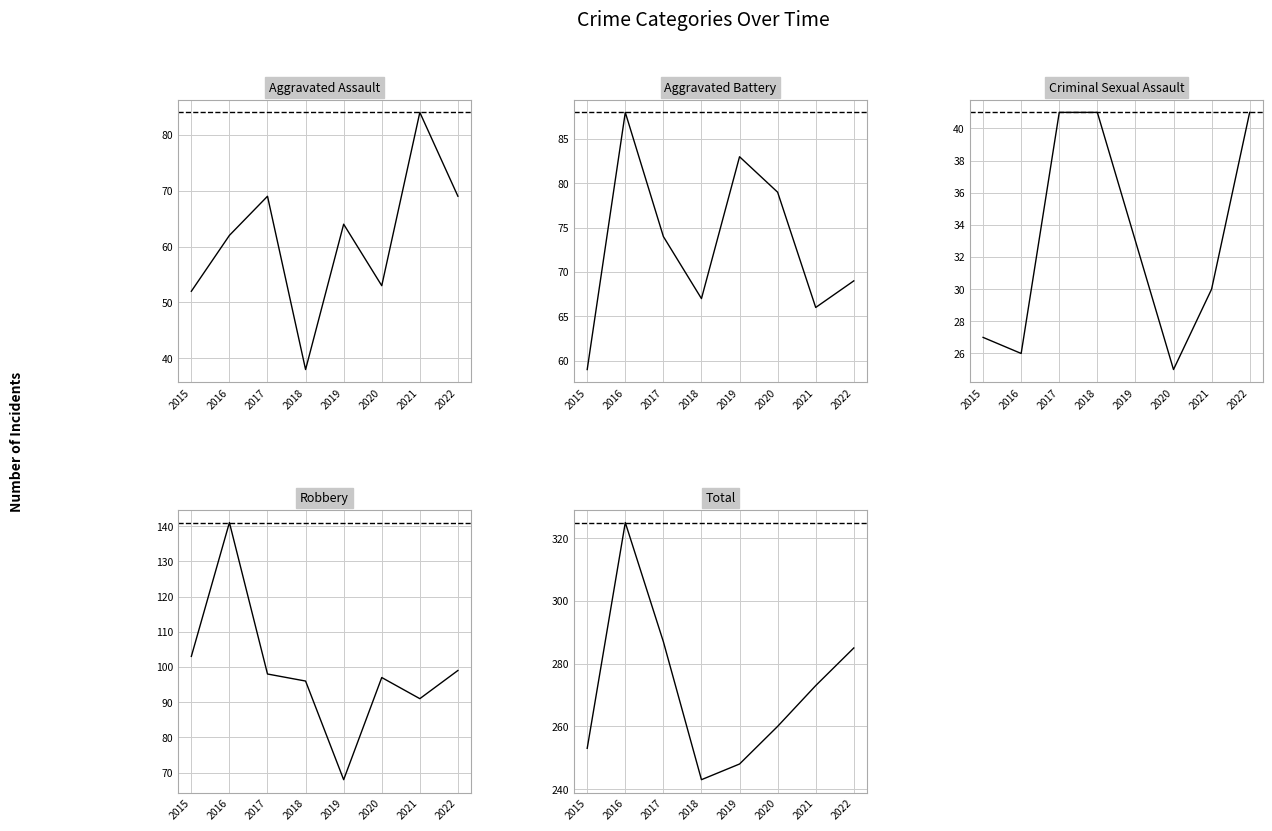

Reading left to right, transcribe all the data shown in this chart.

Aggravated Assault: 2015=52	2016=62	2017=69	2018=38	2019=64	2020=53	2021=84	2022=69
Aggravated Battery: 2015=59	2016=88	2017=74	2018=67	2019=83	2020=79	2021=66	2022=69
Criminal Sexual Assault: 2015=27	2016=26	2017=41	2018=41	2019=33	2020=25	2021=30	2022=41
Robbery: 2015=103	2016=141	2017=98	2018=96	2019=68	2020=97	2021=91	2022=99
Total: 2015=253	2016=325	2017=287	2018=243	2019=248	2020=260	2021=273	2022=285